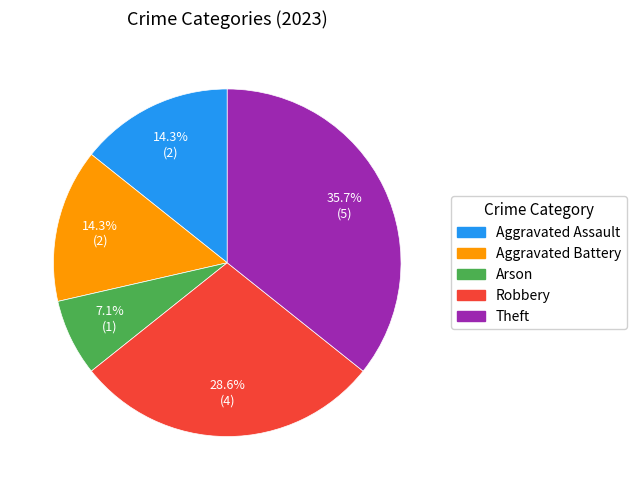

How many segments does this pie chart have?

5